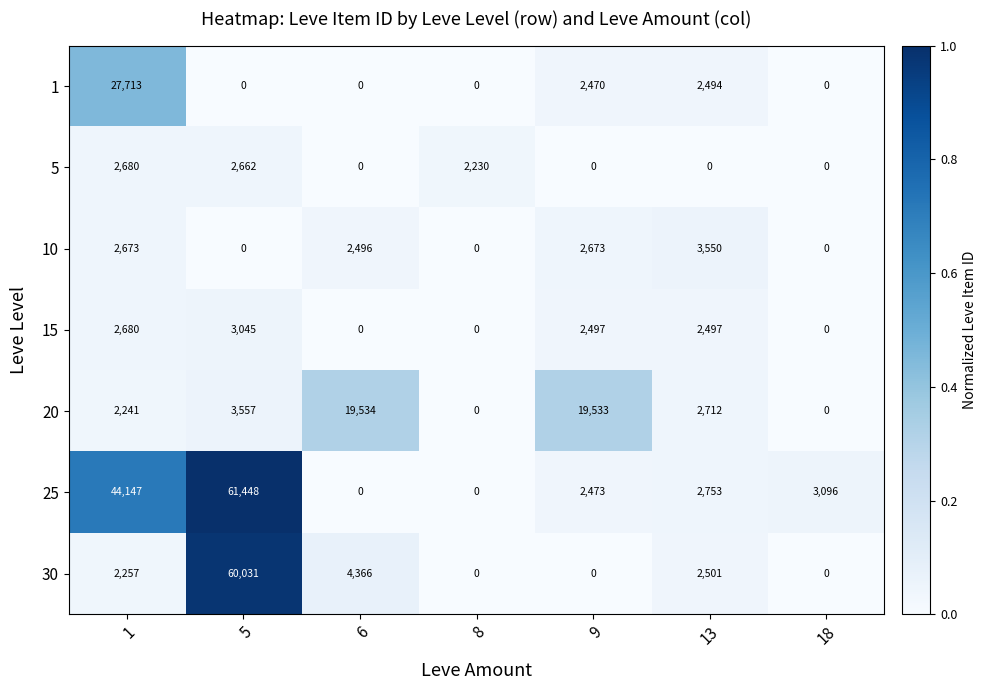

What is the spread (max minus min) of values at 5?

61448